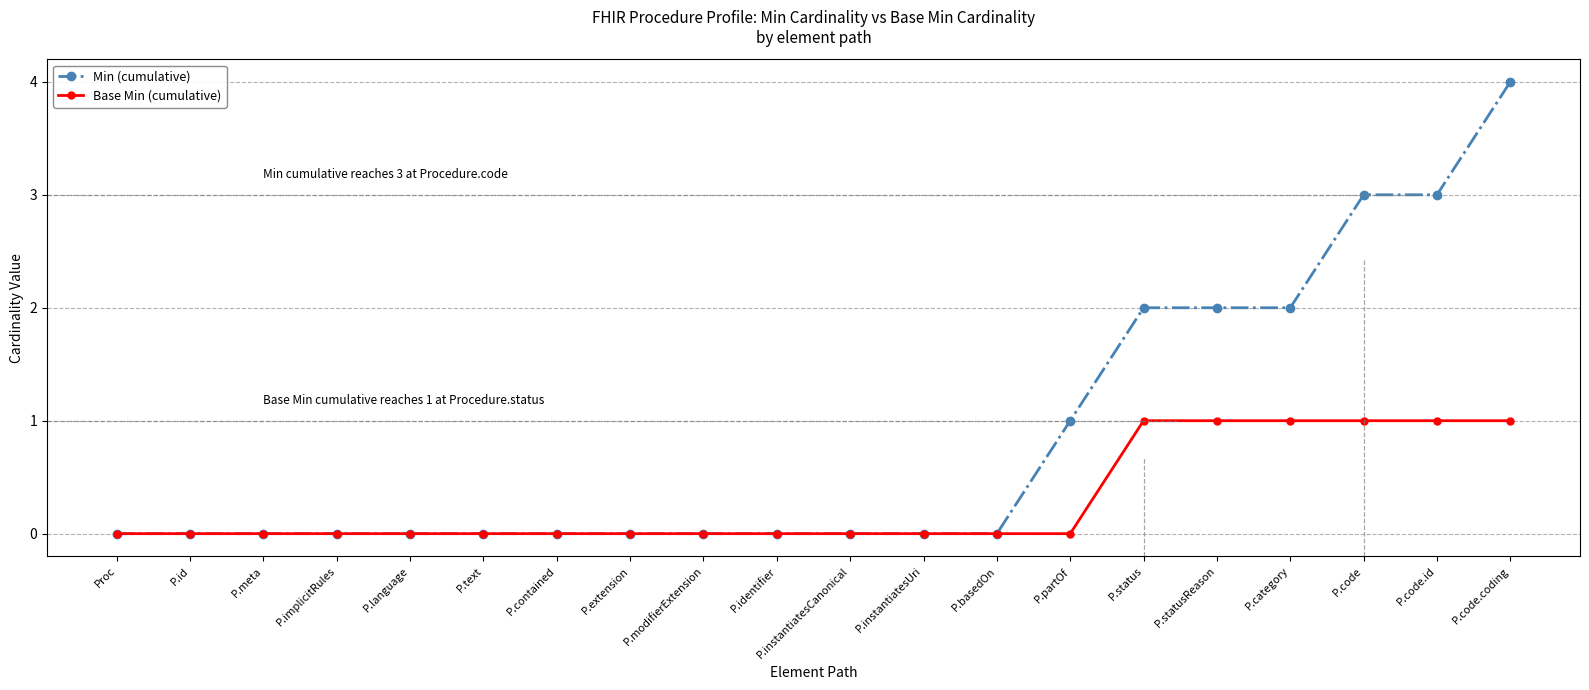

Count the number of categories in the chart.

20